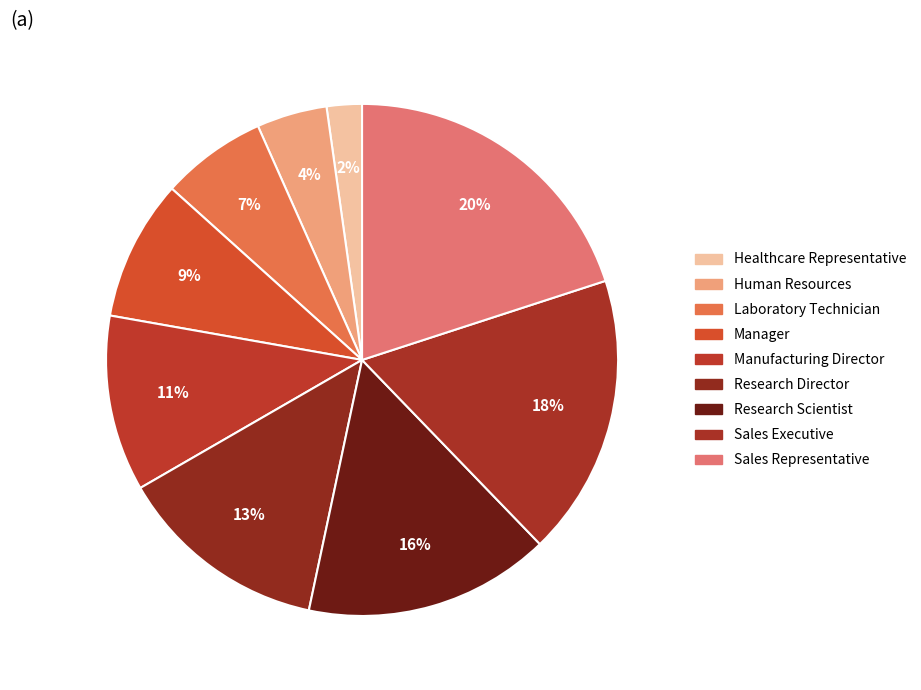

To the nearest percent, what is the combined percentage of Laboratory Technician and Healthcare Representative?

9%